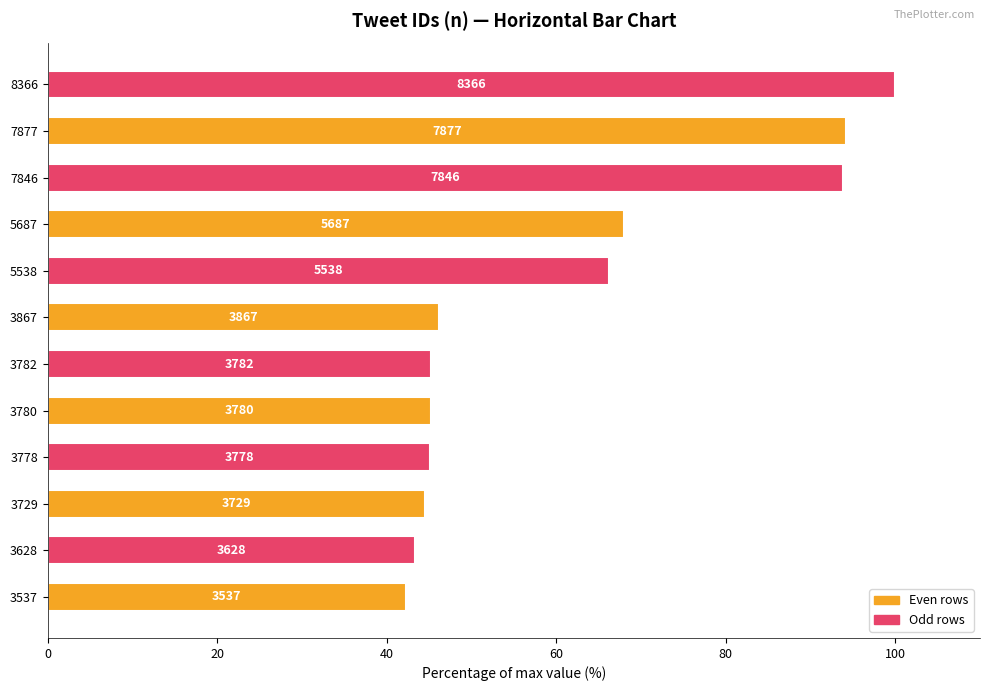

Does the chart contain any negative values?

No